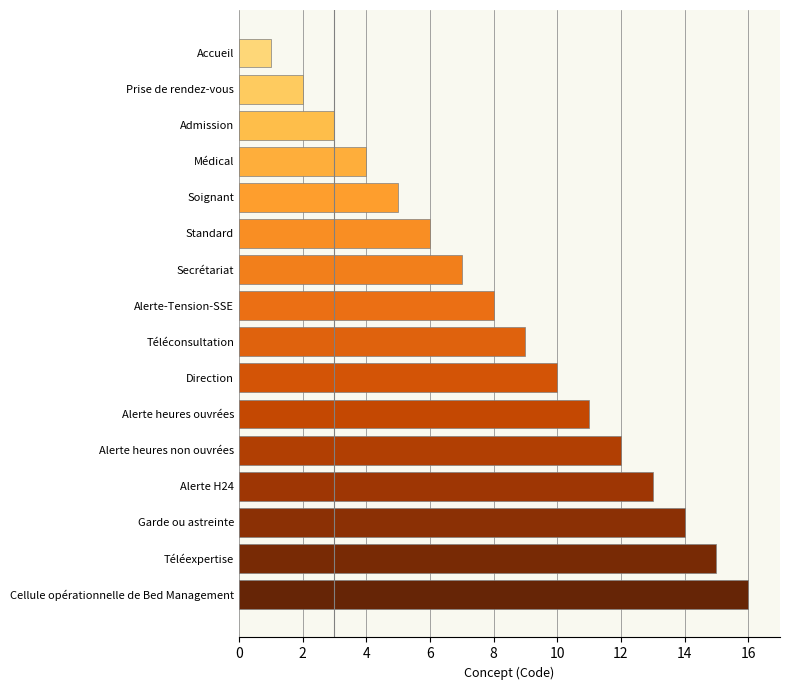

Rank the categories by value from lowest to highest.

Accueil, Prise de rendez-vous, Admission, Médical, Soignant, Standard, Secrétariat, Alerte-Tension-SSE, Téléconsultation, Direction, Alerte heures ouvrées, Alerte heures non ouvrées, Alerte H24, Garde ou astreinte, Téléexpertise, Cellule opérationnelle de Bed Management